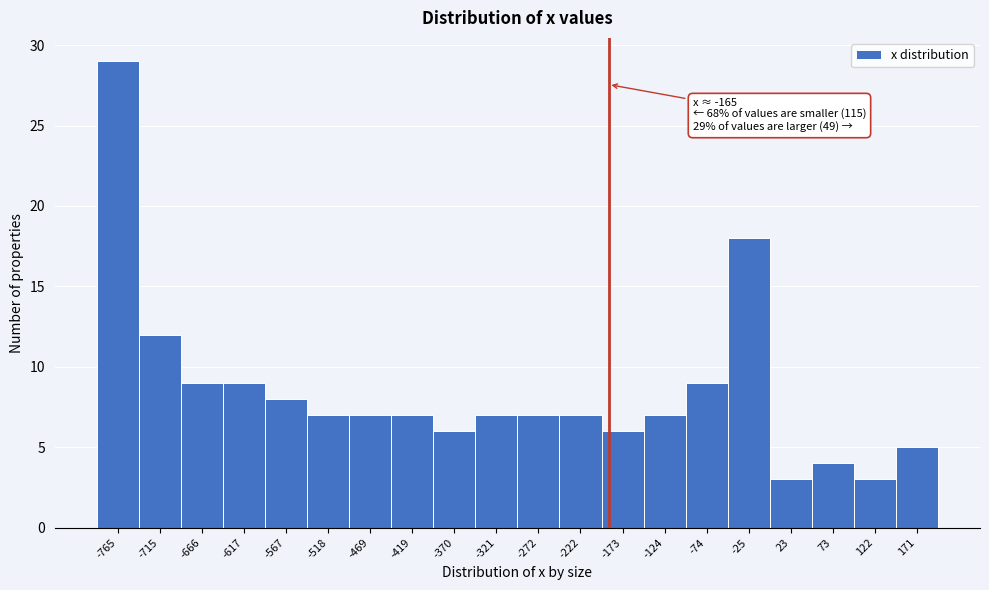

Reading right to left, transcribe all the data shown in this chart.

171=5	122=3	73=4	23=3	-25=18	-74=9	-124=7	-173=6	-222=7	-272=7	-321=7	-370=6	-419=7	-469=7	-518=7	-567=8	-617=9	-666=9	-715=12	-765=29